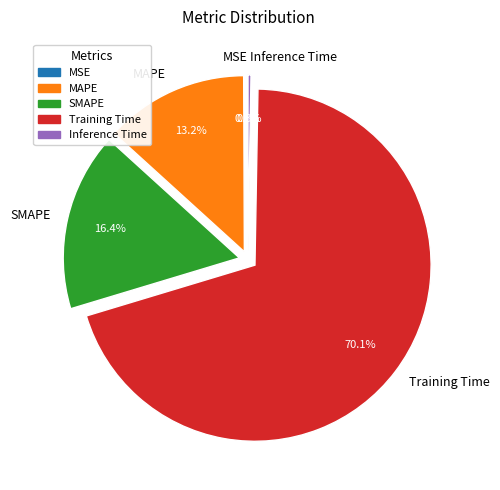

Does Training Time account for over 50% of the chart?

Yes